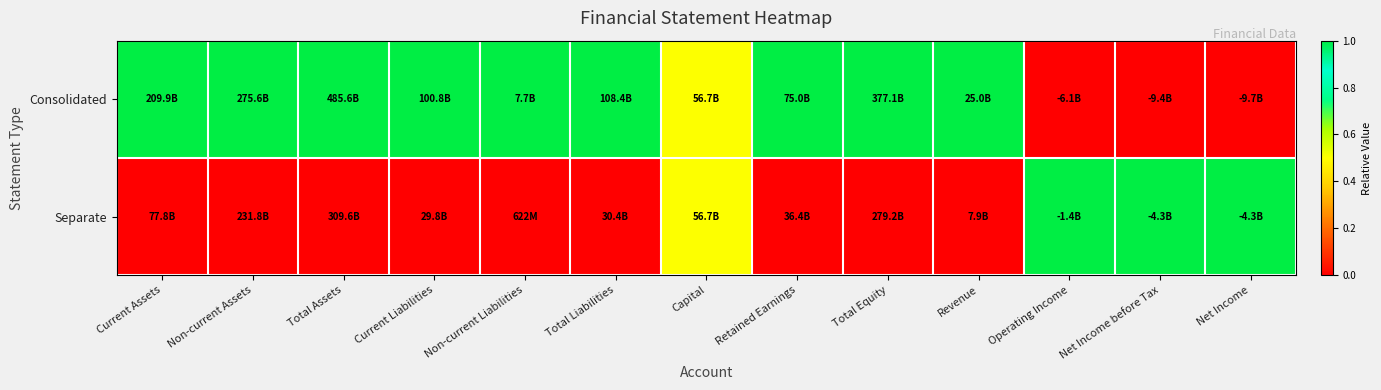

At how many categories does at least one series exceed 0?

13